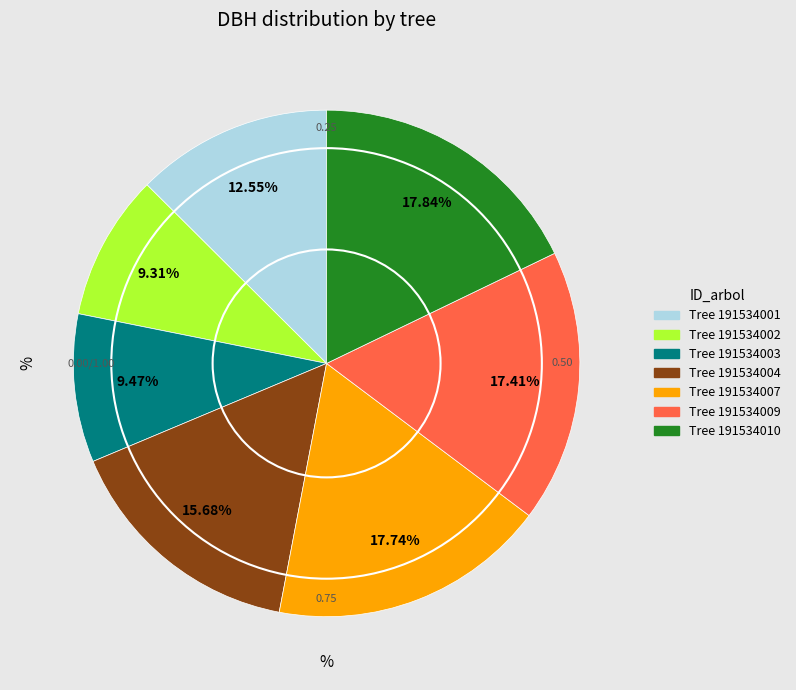

Is there a majority slice in this chart?

No